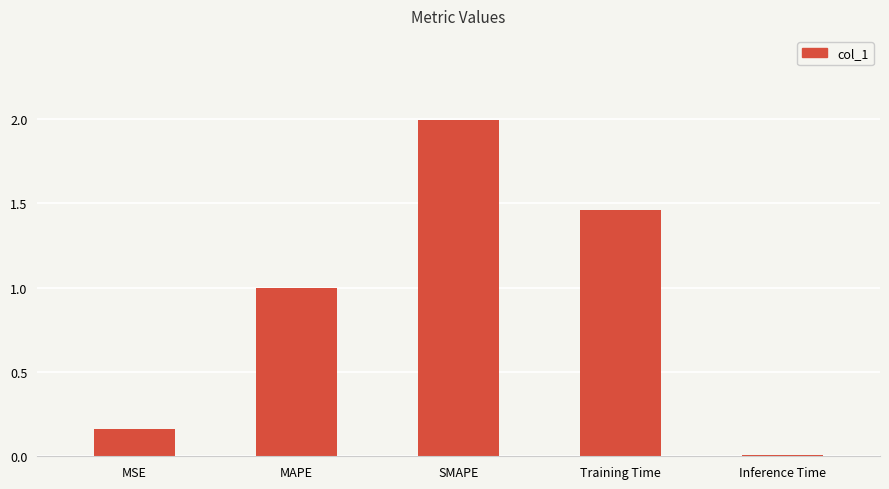

What is the value of the 2nd bar from the left?

1.0